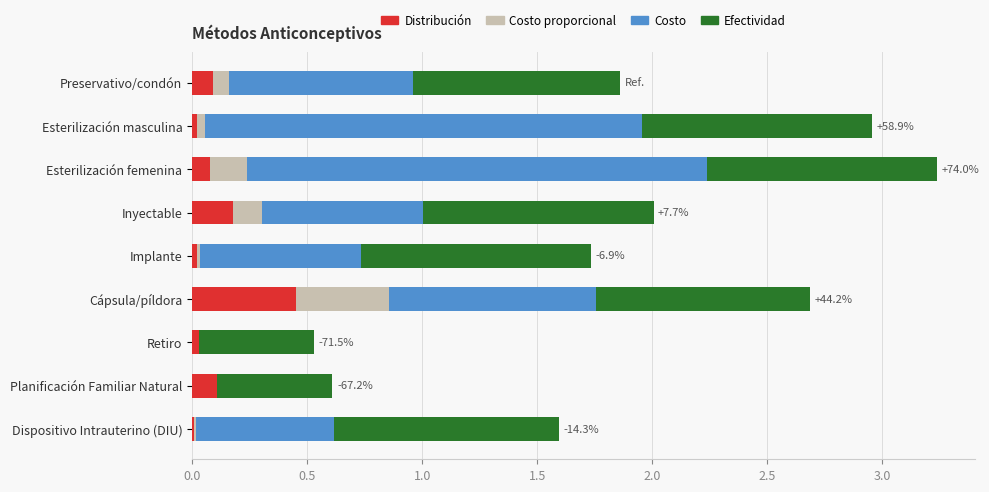

At which category is the sum across all series the highest?

Esterilización femenina